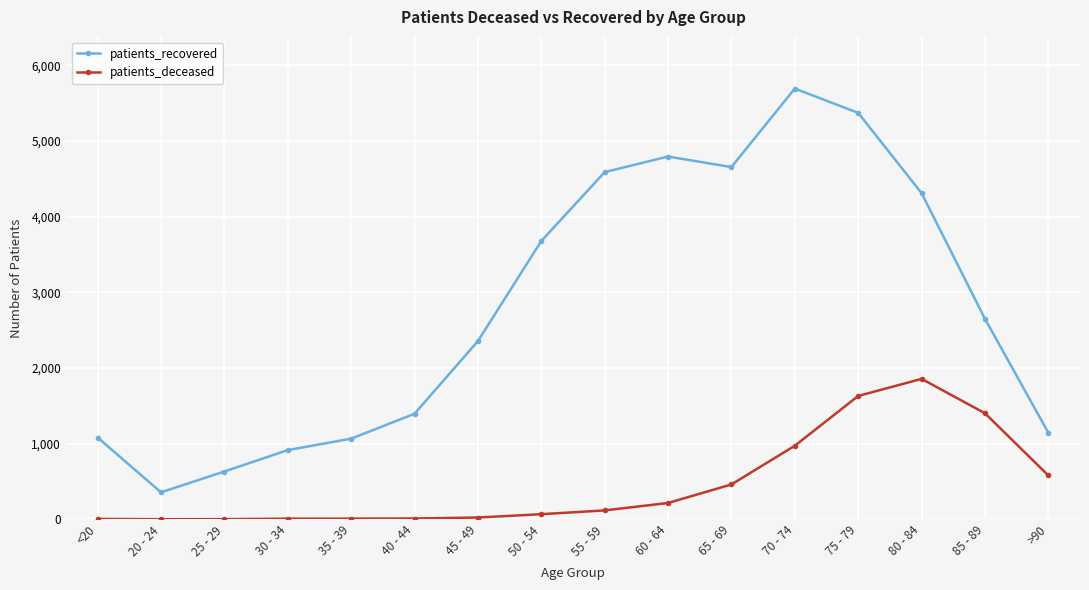

The patients_recovered series shows 3568 at 70 - 74. True or false?

False